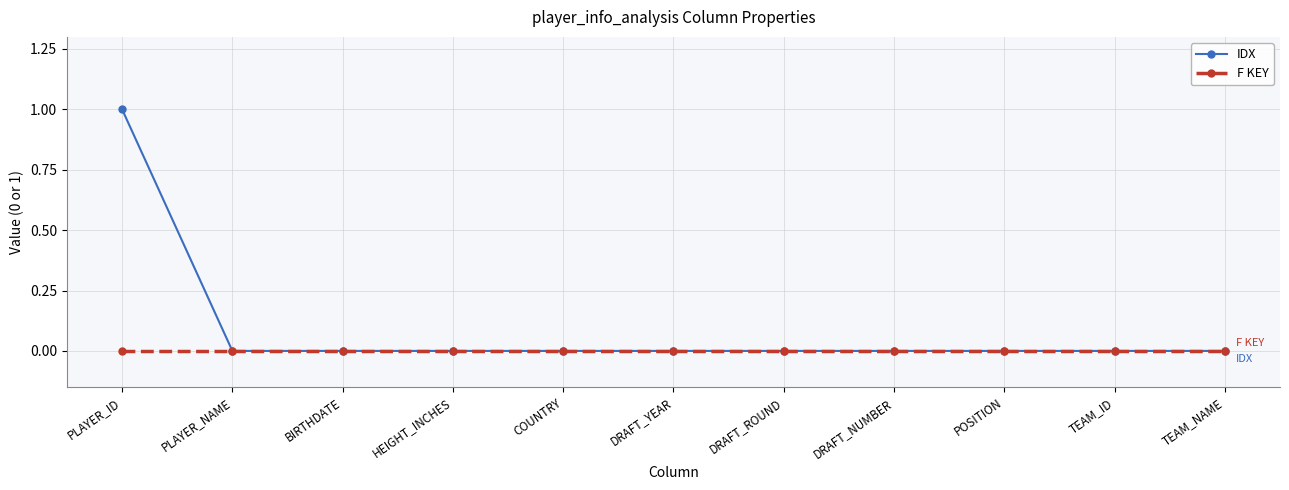

Rank the series by their average value, from lowest to highest.

F KEY, IDX